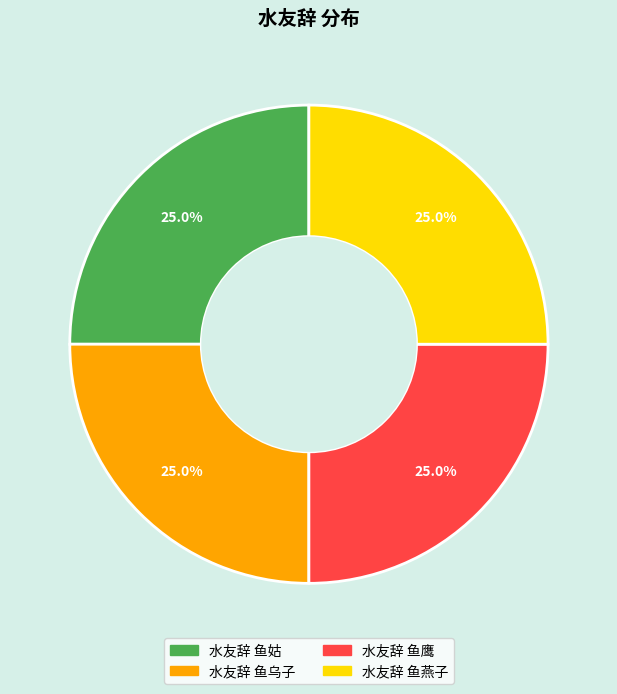

Does 水友辞 鱼燕子 represent more than half of the total?

No